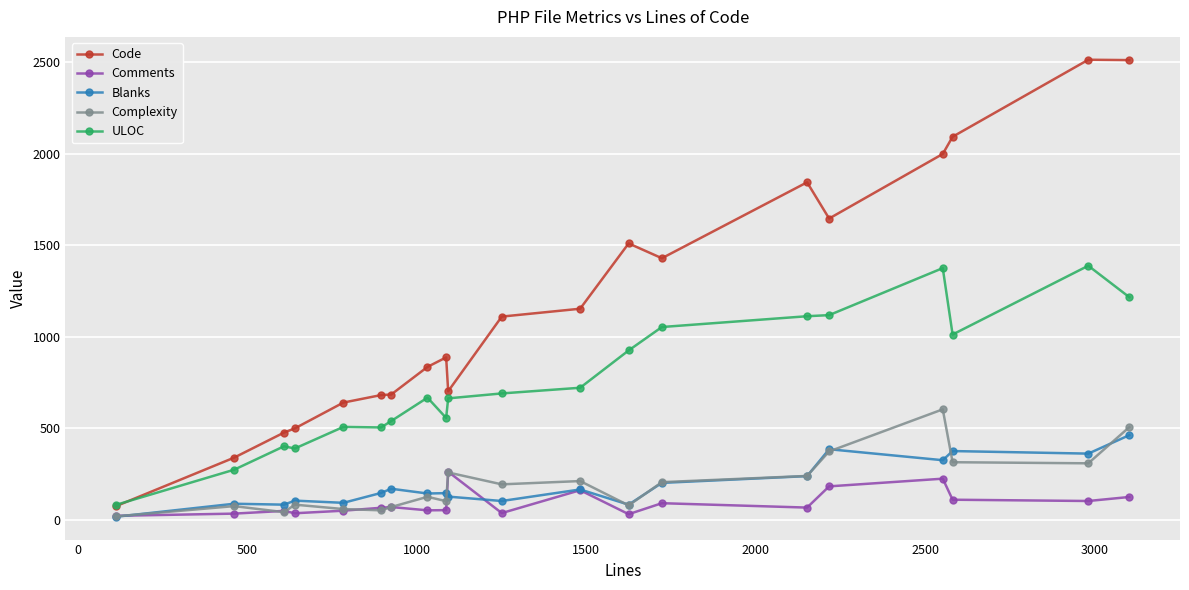

True or false: Code and Comments intersect in this chart.

False